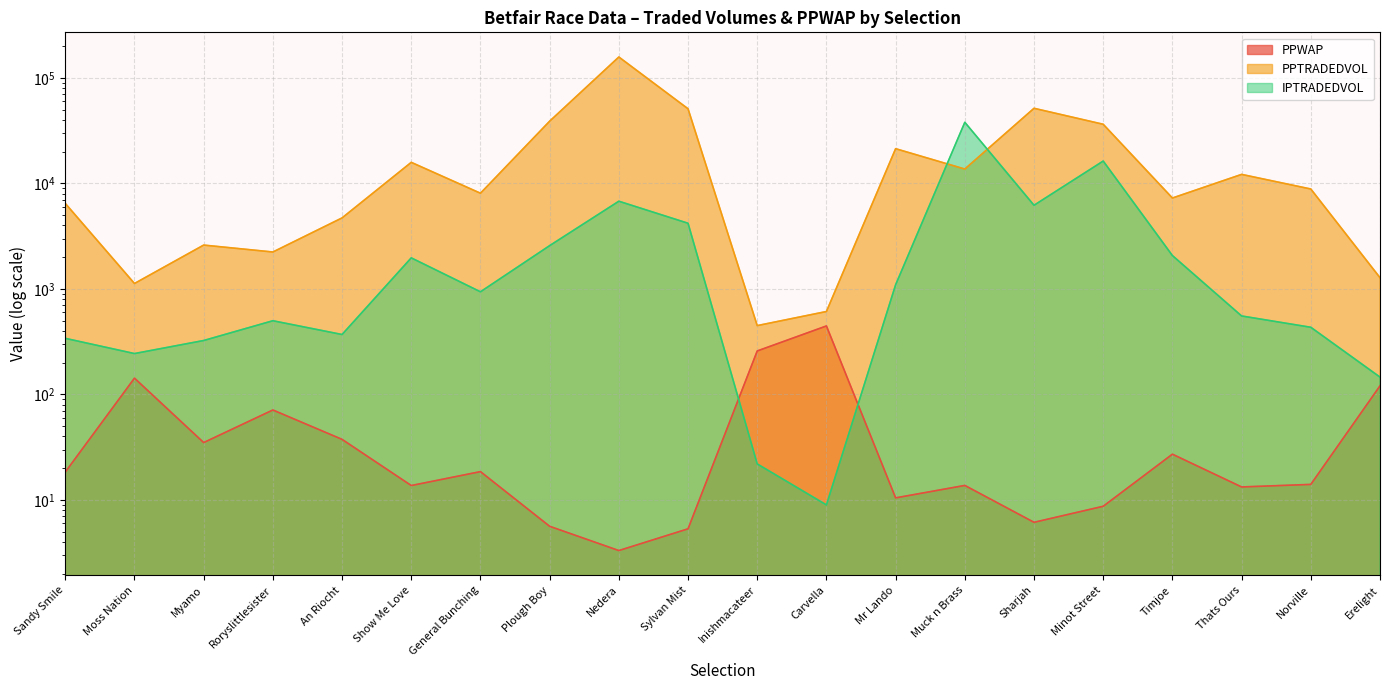

What is the total value across all series at Norville?

9281.7